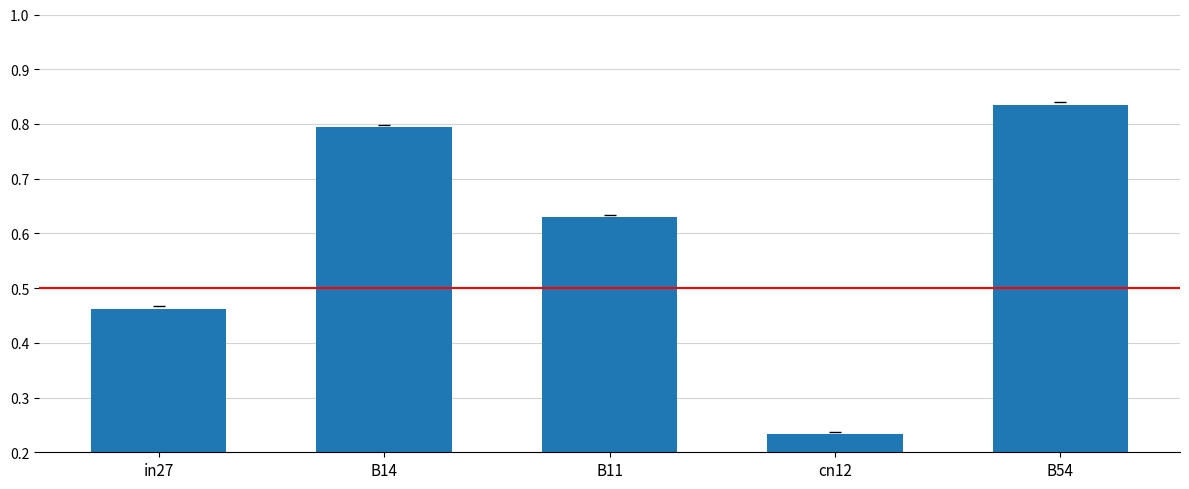

The chart shows a value of 0.9 at B11. True or false?

False